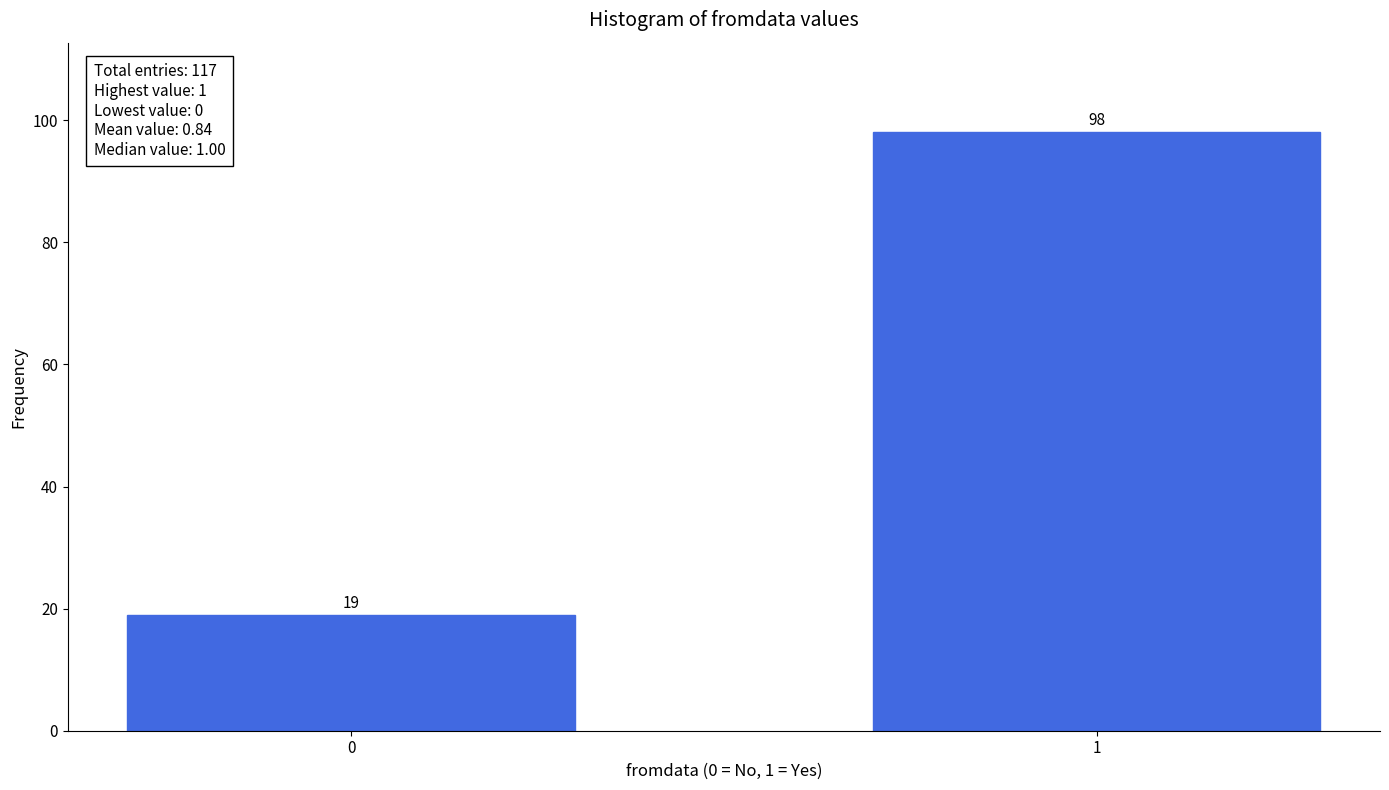

Reading left to right, transcribe all the data shown in this chart.

0=19	1=98